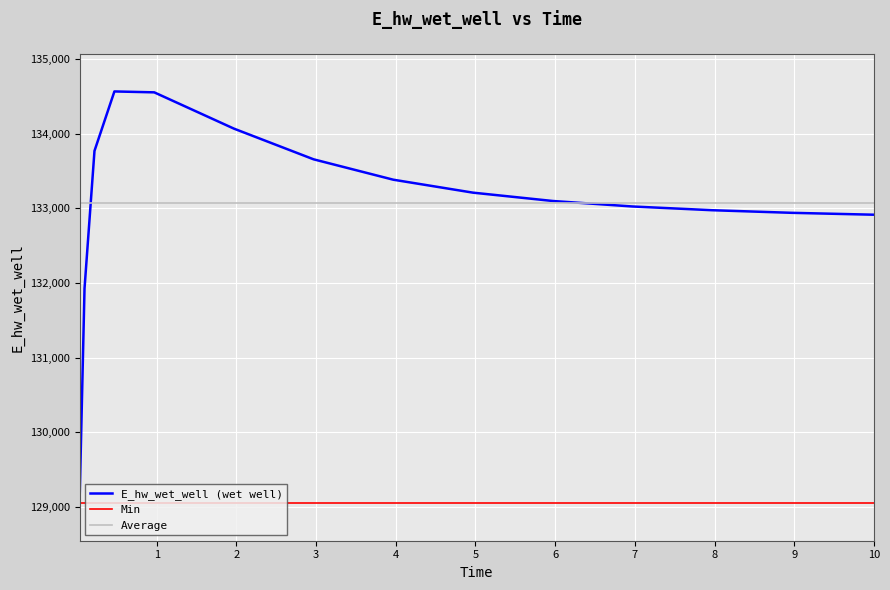

At which label does the data first exceed 133098?

0.21875